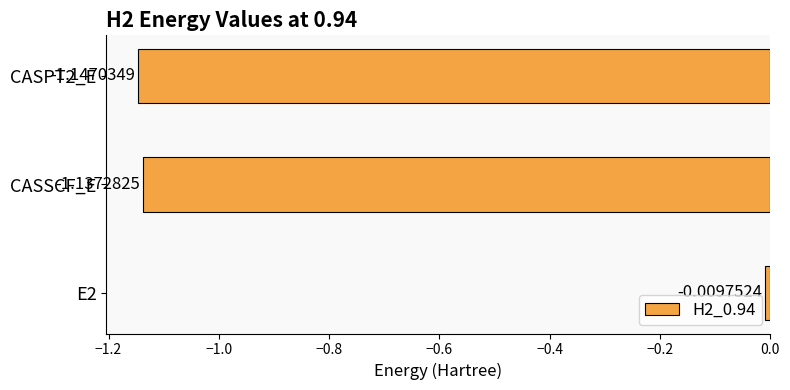

Rank the categories by value from highest to lowest.

E2, CASSCF_E, CASPT2_E